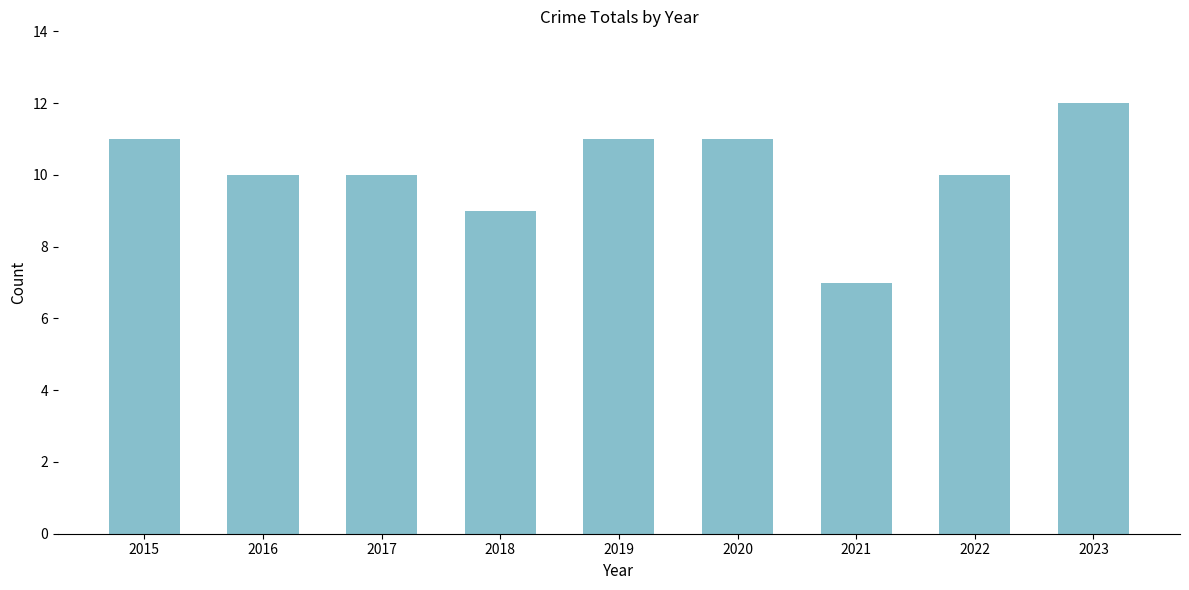

What is the difference between the maximum and minimum values?

5